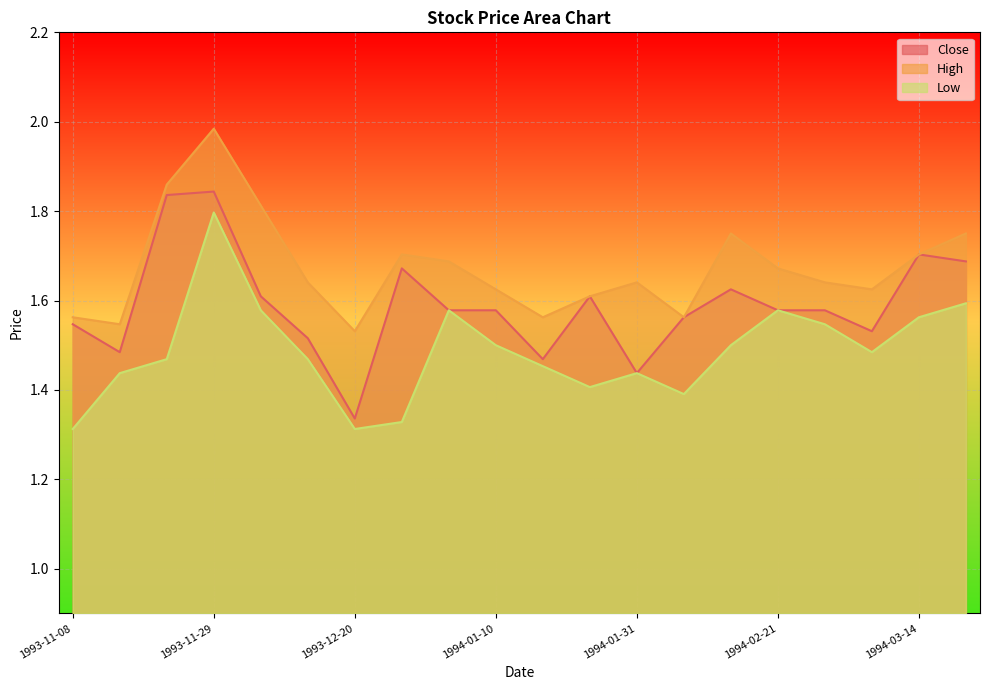

Which category has the lowest value in the Low series?

1993-11-08